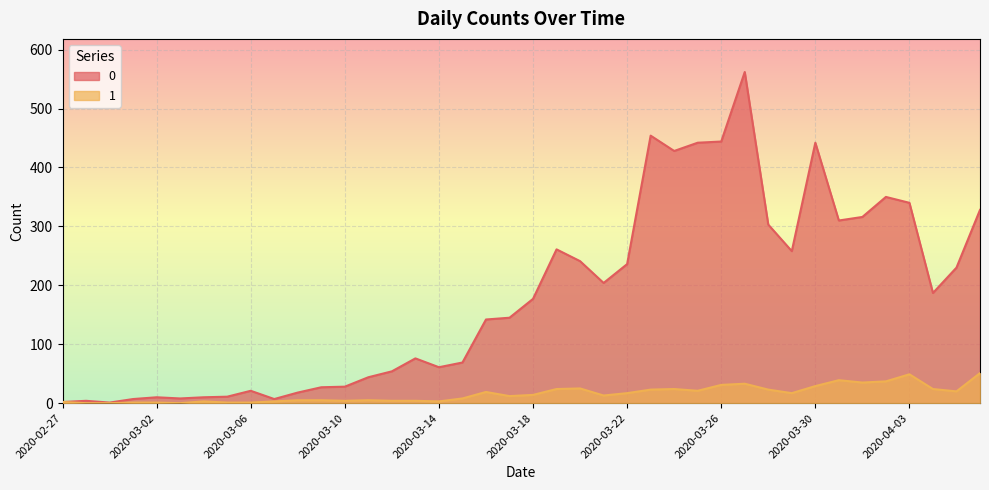

At how many categories does at least one series exceed 490?

1